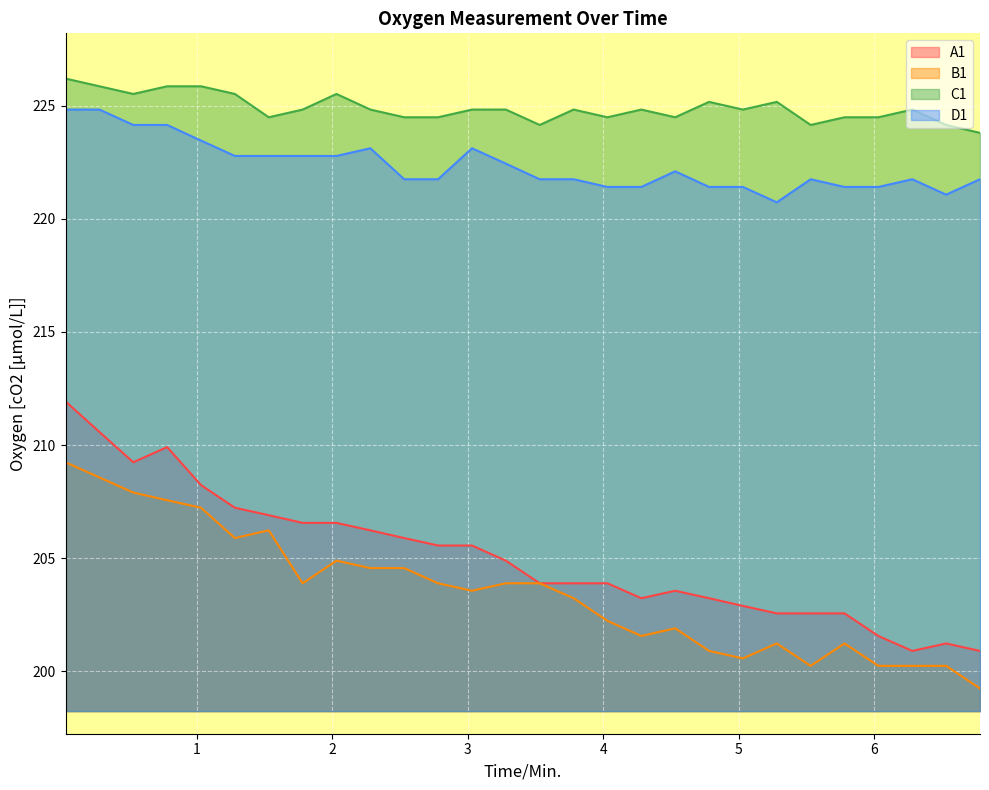

At 0.53, list the series in order from largest to smallest.

C1, D1, A1, B1